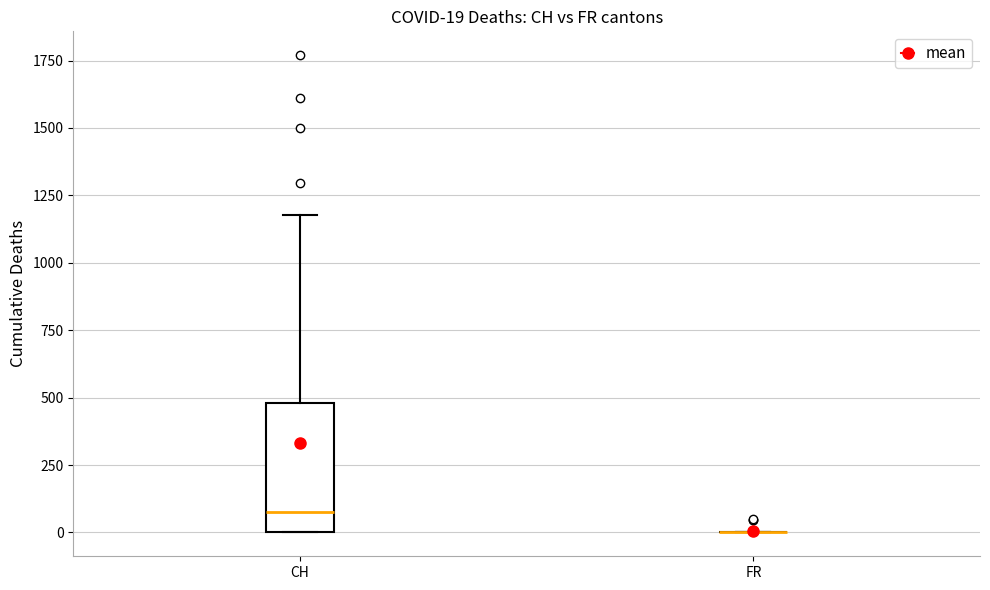

Which box is the tallest, from its lower edge to its upper edge?

CH